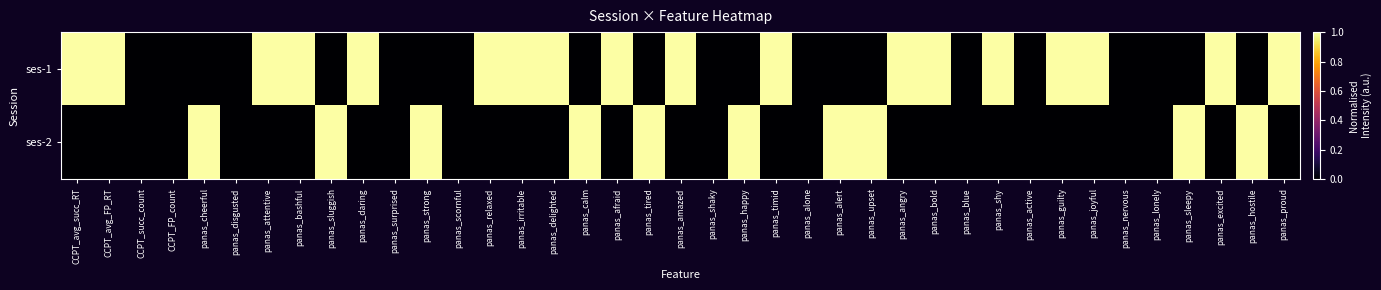

Rank the series by their maximum value, from highest to lowest.

ses-1, ses-2